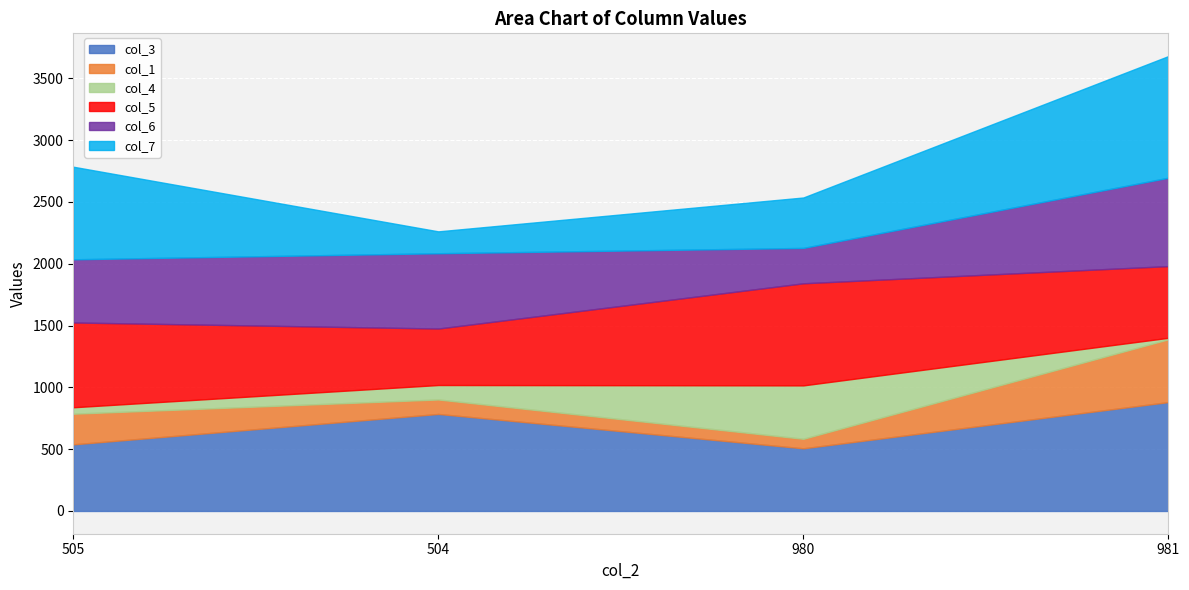

What are all the series names shown in the legend?

col_3, col_1, col_4, col_5, col_6, col_7